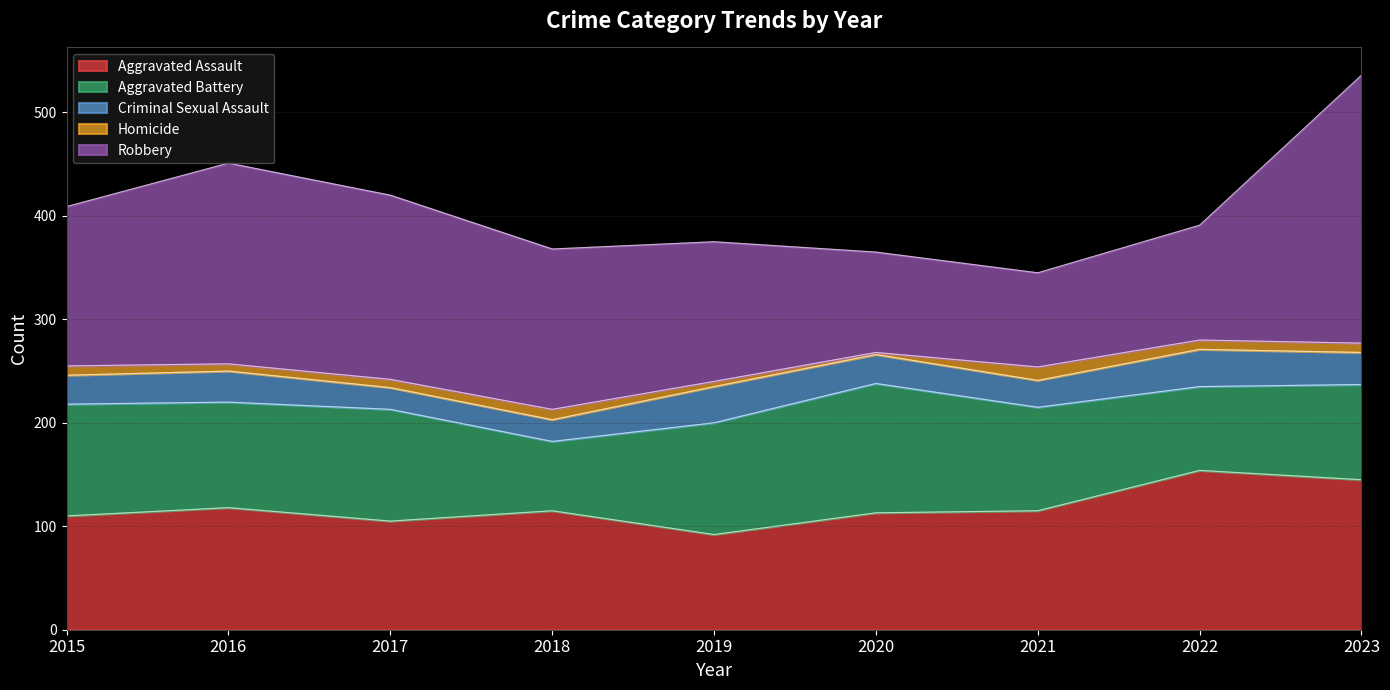

At how many categories does at least one series exceed 190?

2